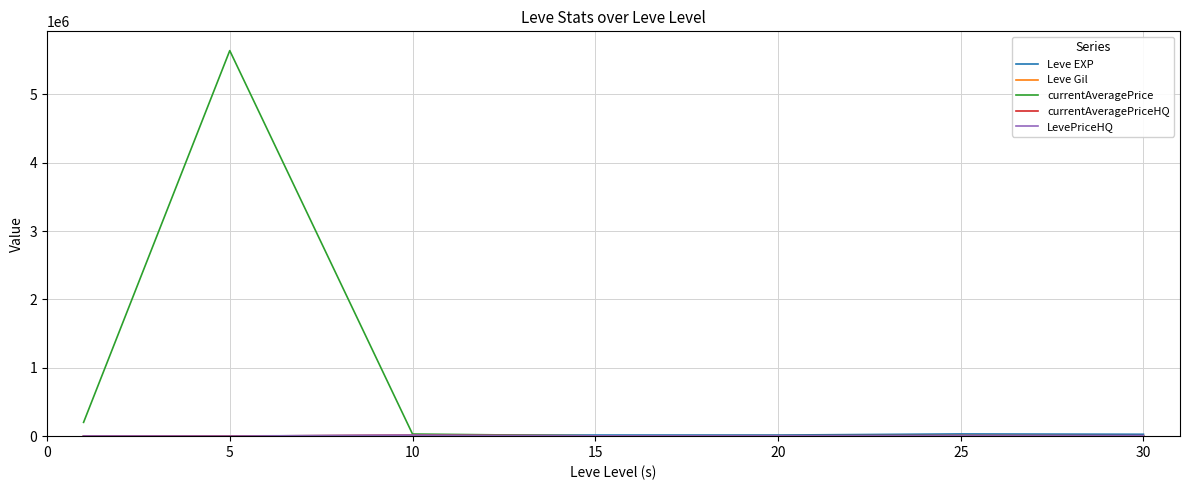

Which category has the highest value in the Leve Gil series?

30